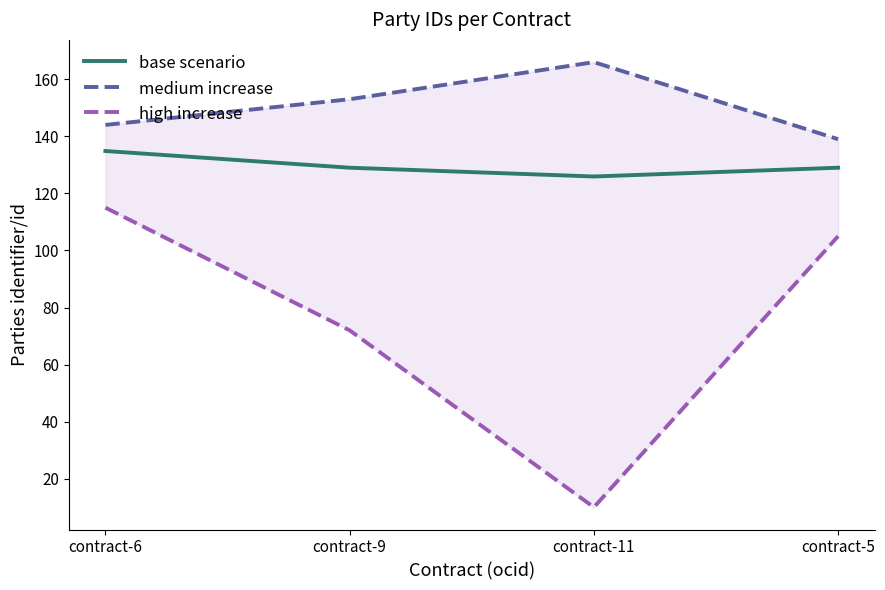

How many values in the base scenario series are below 129?

1